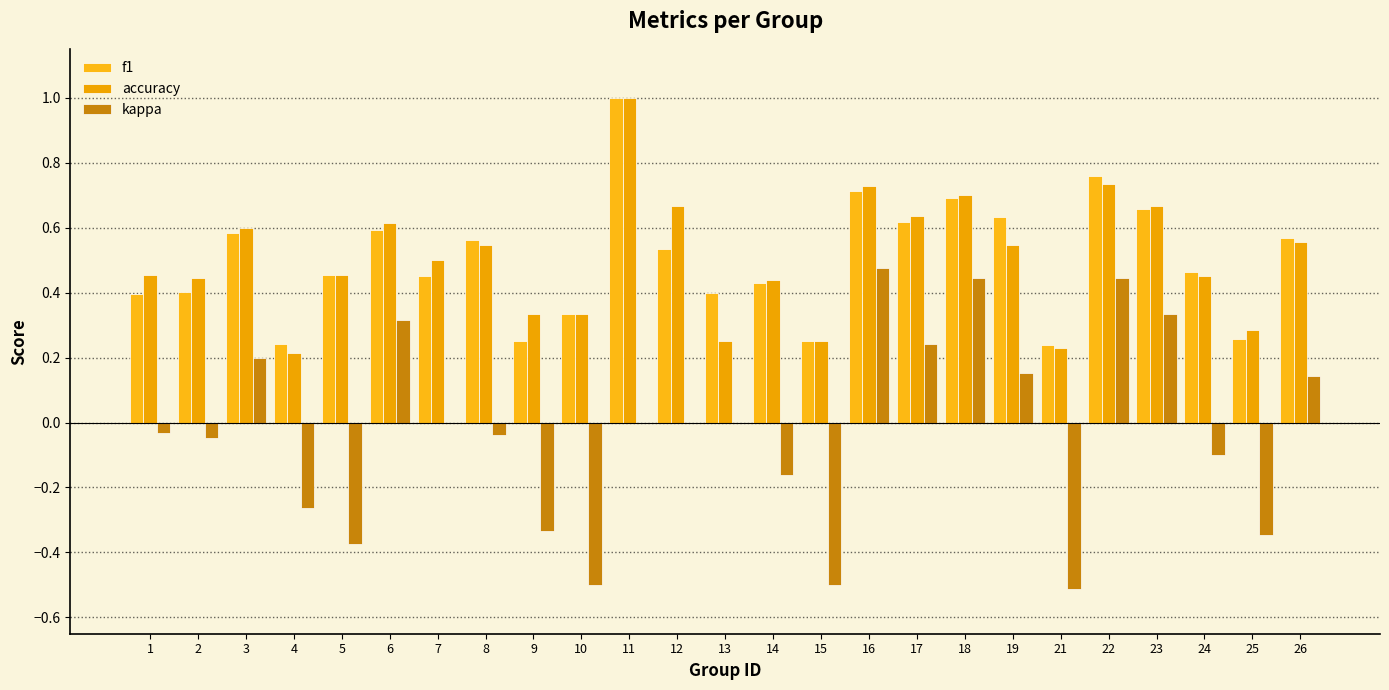

What is the value of the kappa bar at the 15th from the left?

-0.5